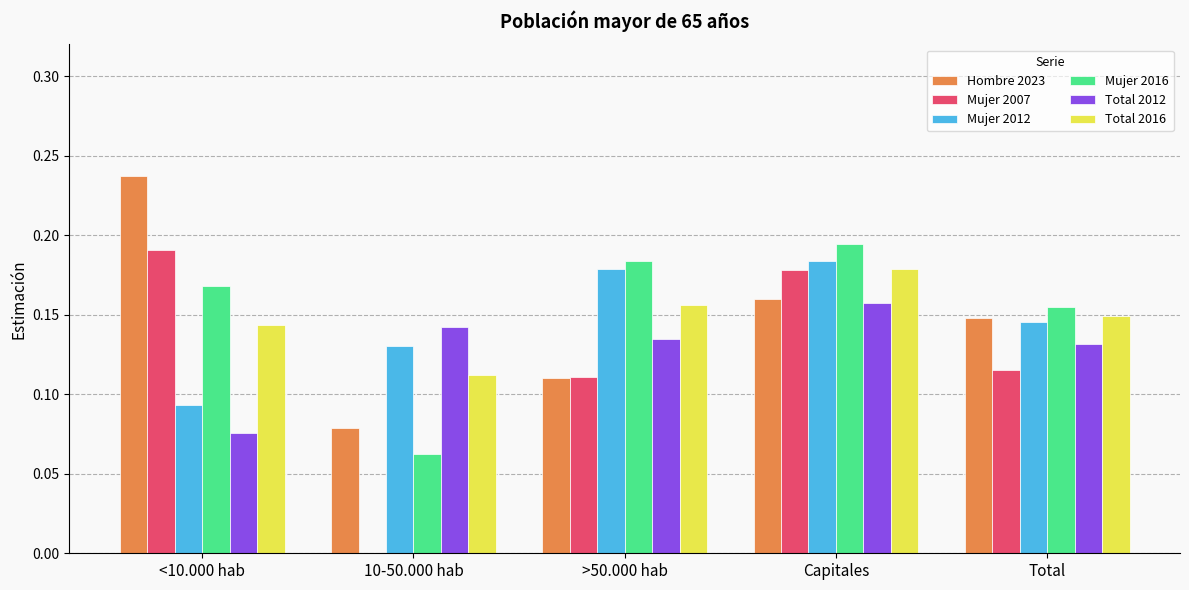

What is the sum of all Mujer 2012 values?

0.7